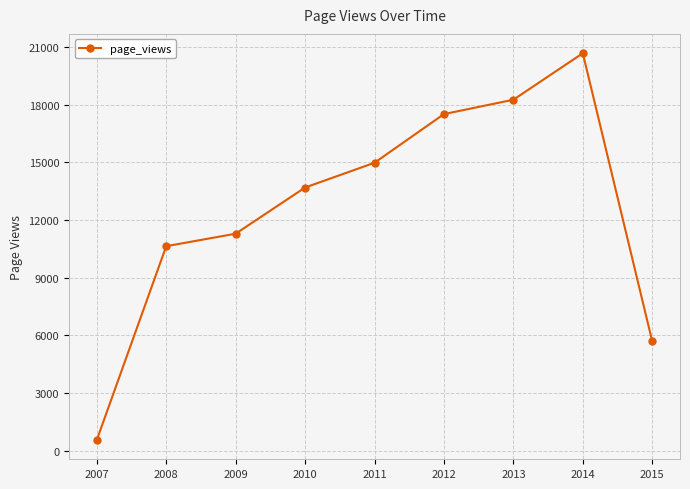

What is the difference between the maximum and minimum values?

20135